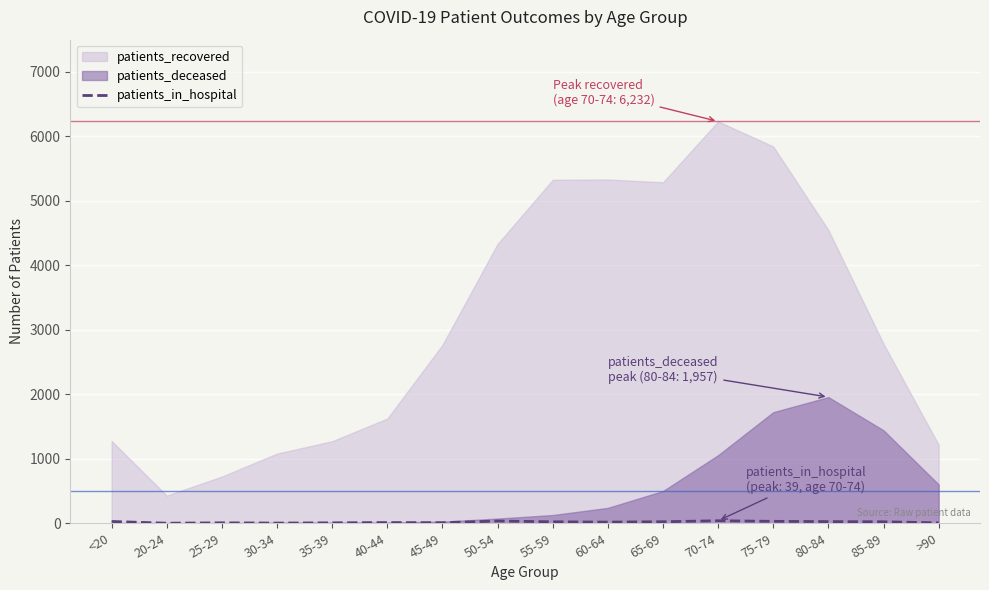

What is the difference between the values at 20-24 and >90?

6